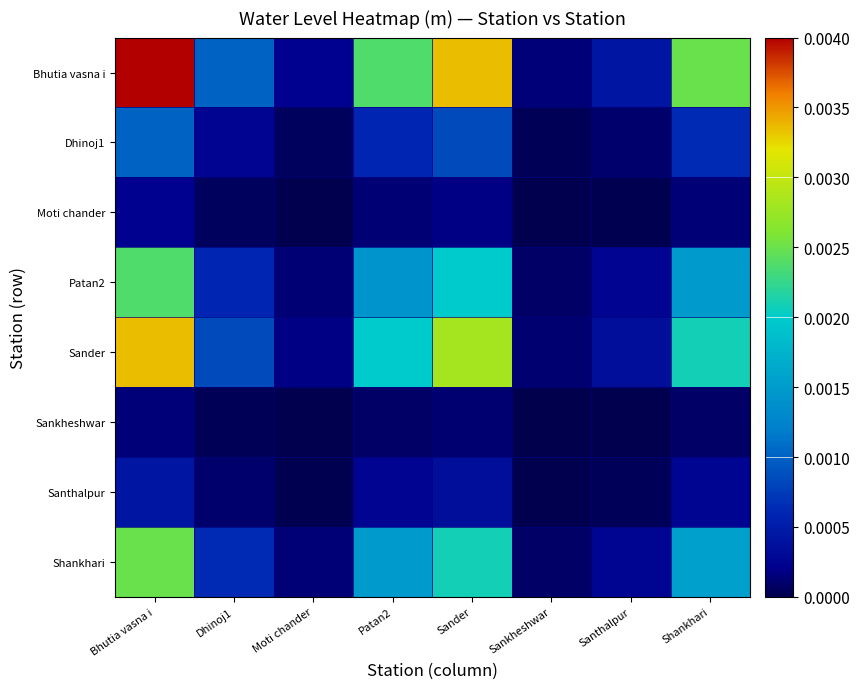

Which series has the widest spread of values?

Bhutia vasna i